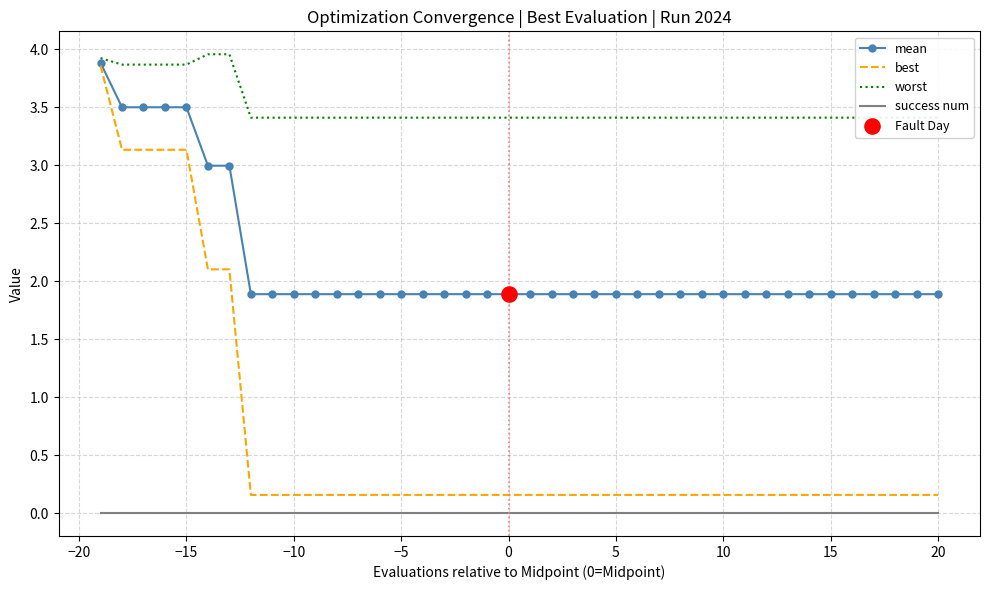

Which series contains the highest Y value?

worst